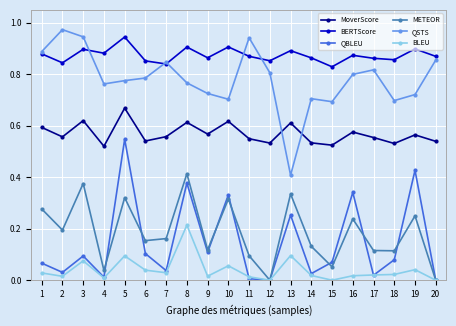

Is it true that BERTScore equals 0.9 at 4?

True